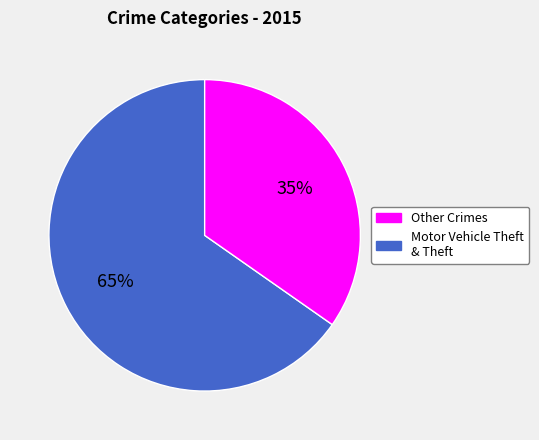

How many slices are in this pie chart?

2